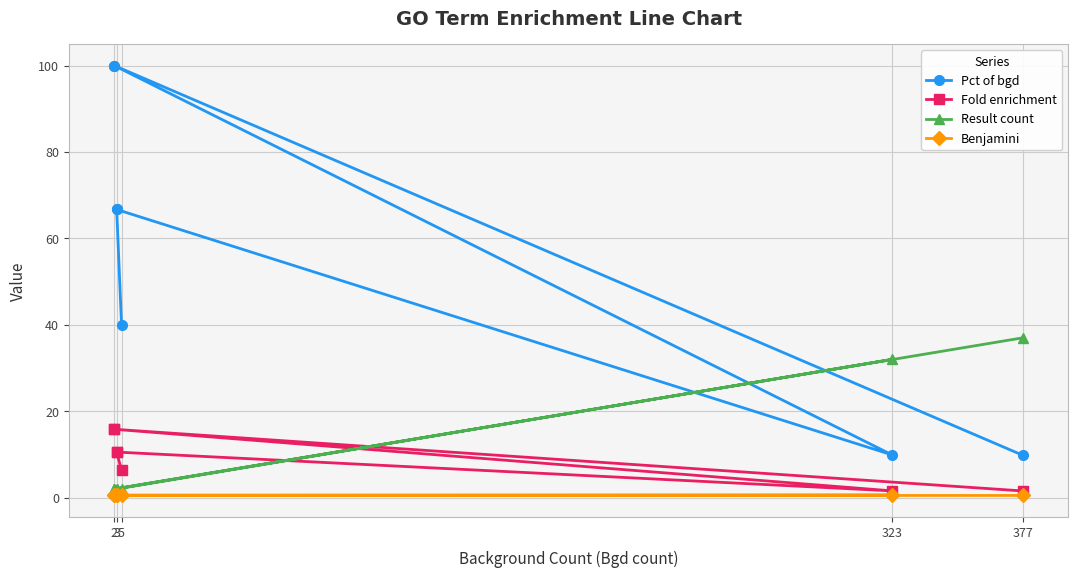

True or false: Result count and Benjamini cross at least once.

False